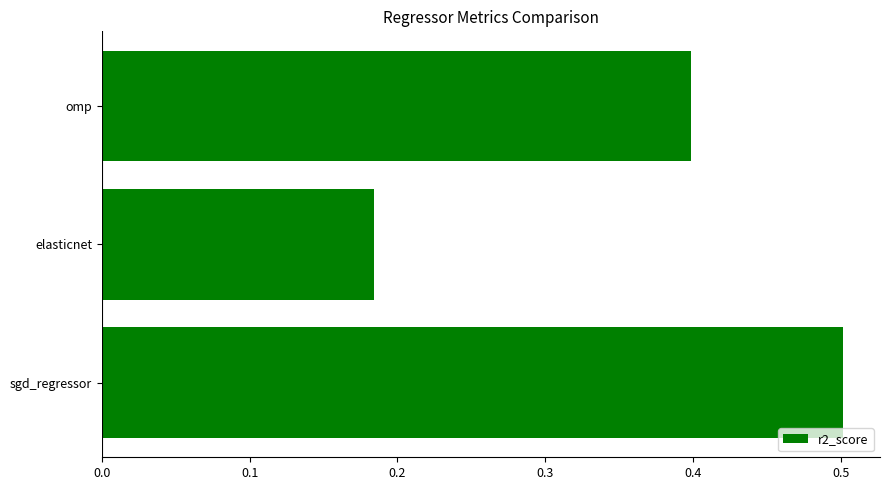

How many values are between 0 and 1?

3